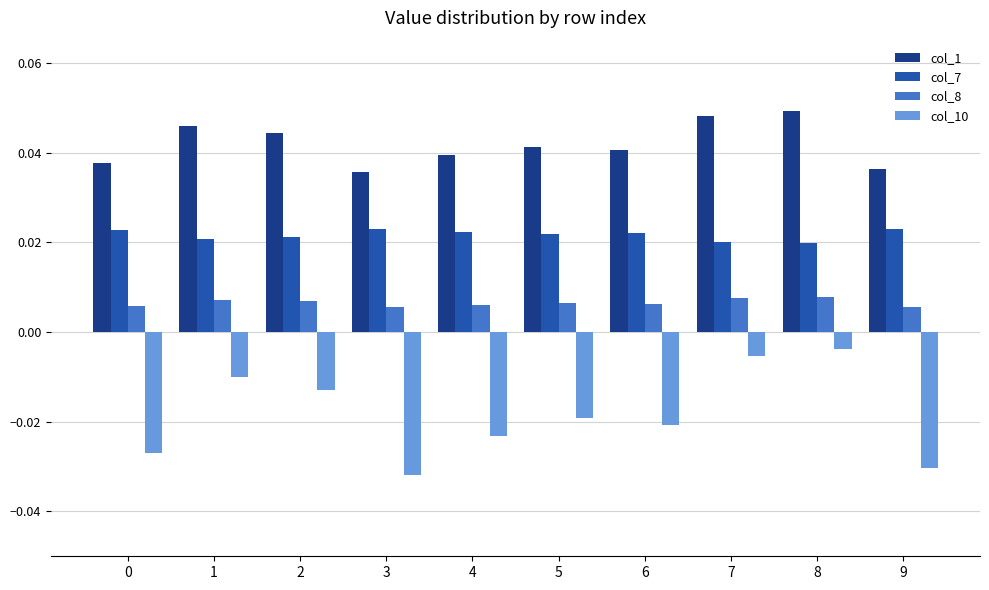

Which series has the largest total across all categories?

col_1